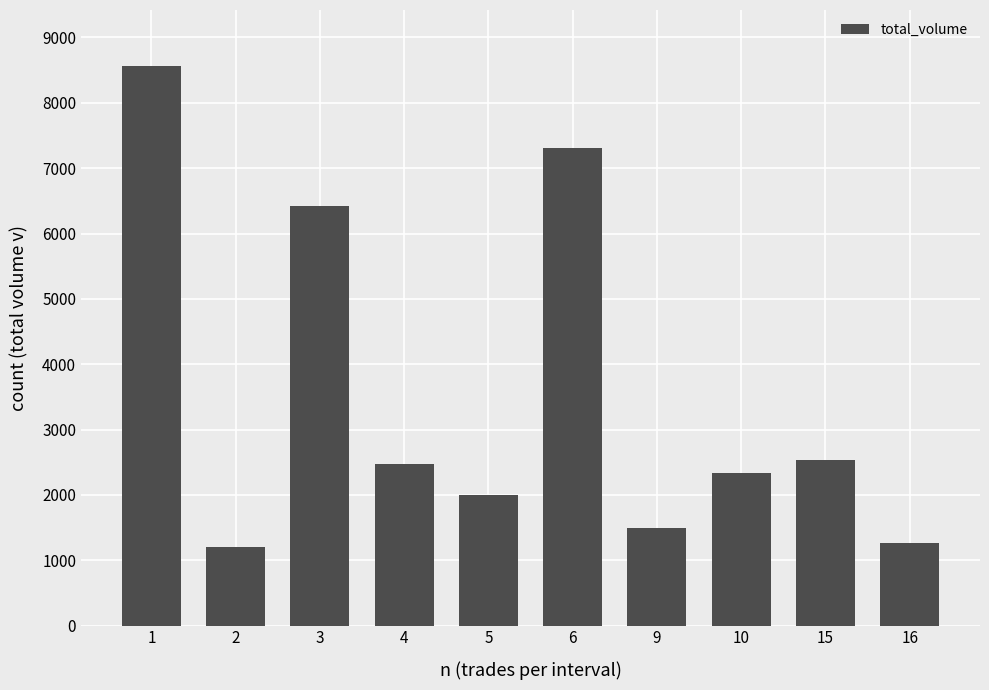

Between 16 and 15, which is larger?

15